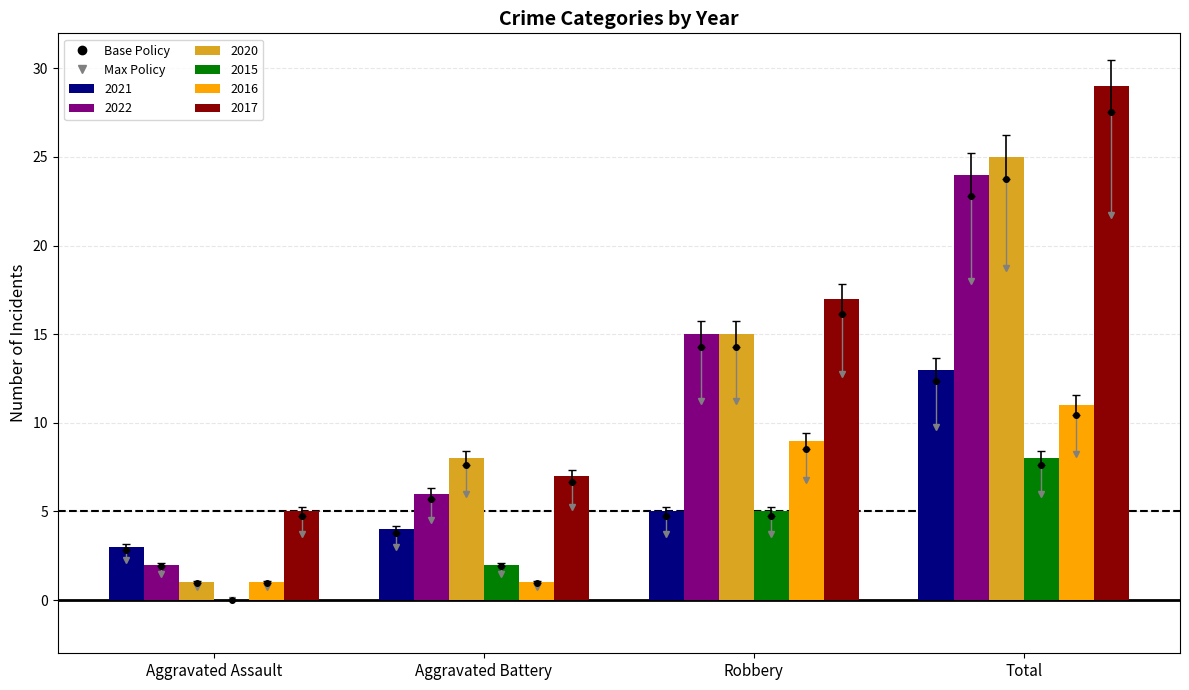

True or false: 2022 has a value of 29.6 at Total.

False